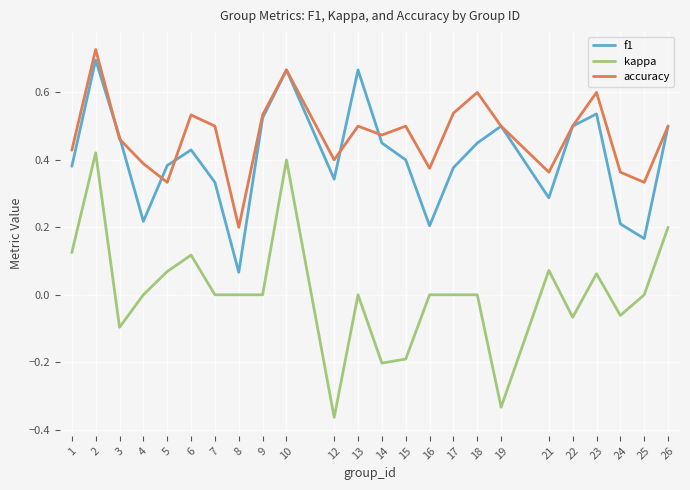

How many lines are shown in the chart?

3